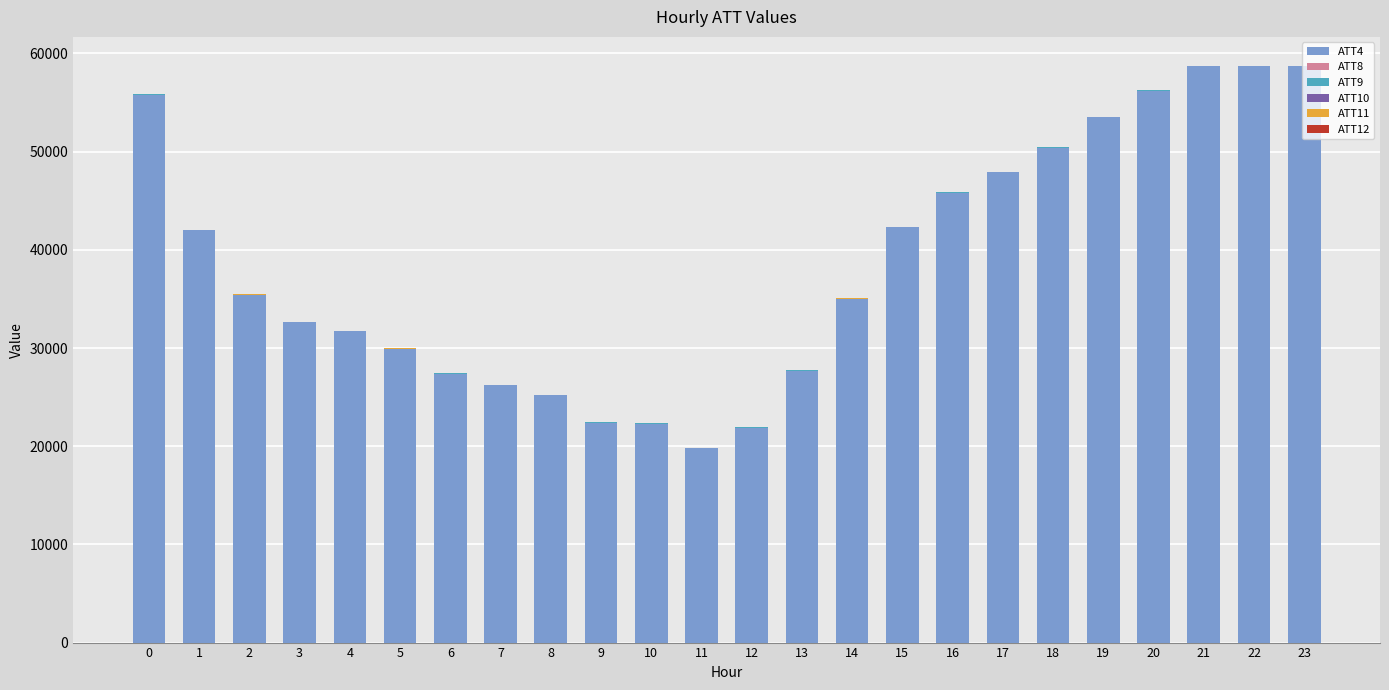

How many distinct data groups are displayed?

6